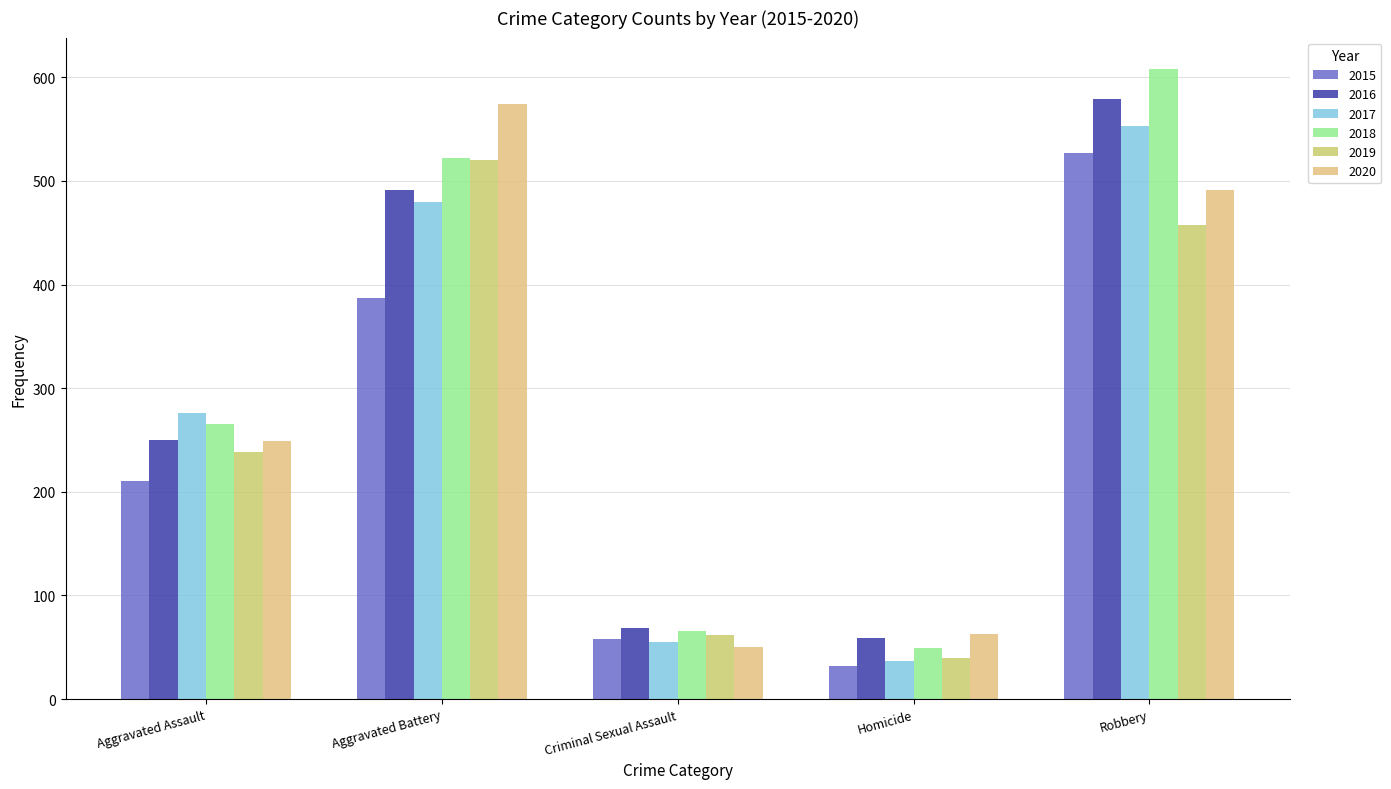

At how many categories does at least one series exceed 421?

2